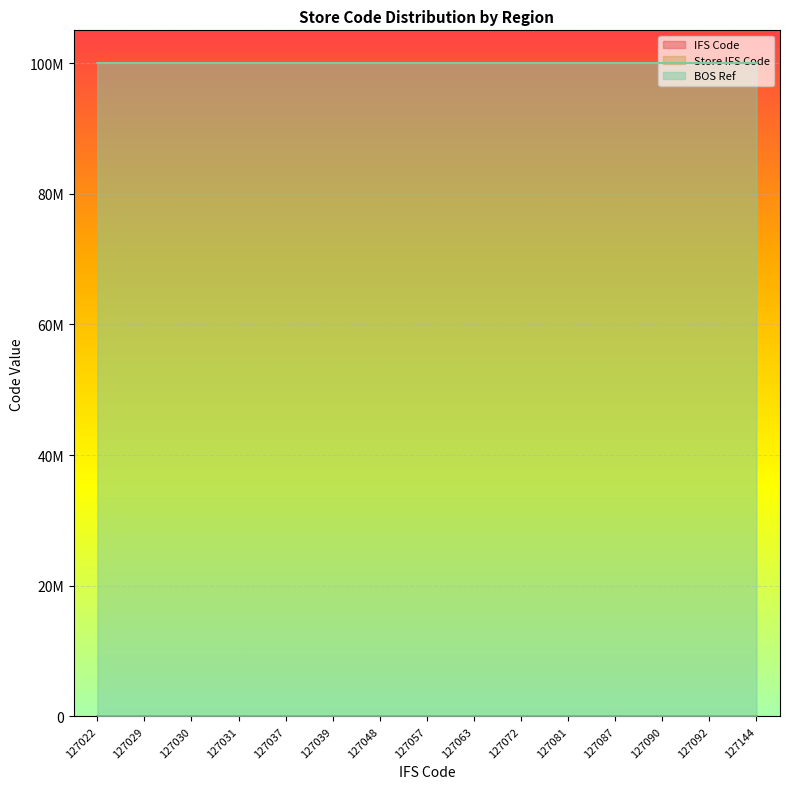

What is the total value across all series at 127039?

100000148.4